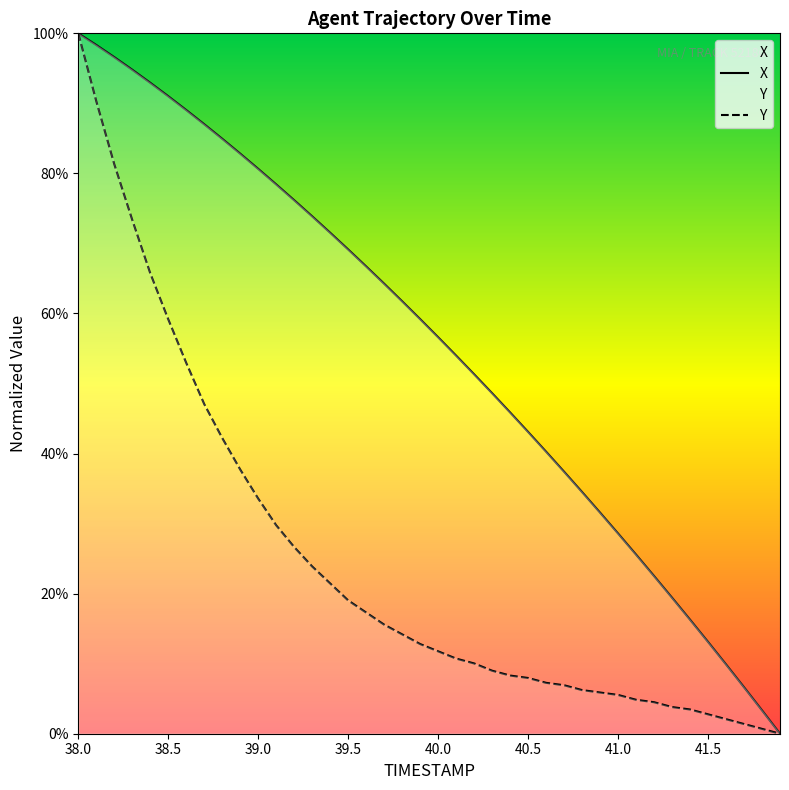

Is it true that Y equals 18.3 at 39.2?

False